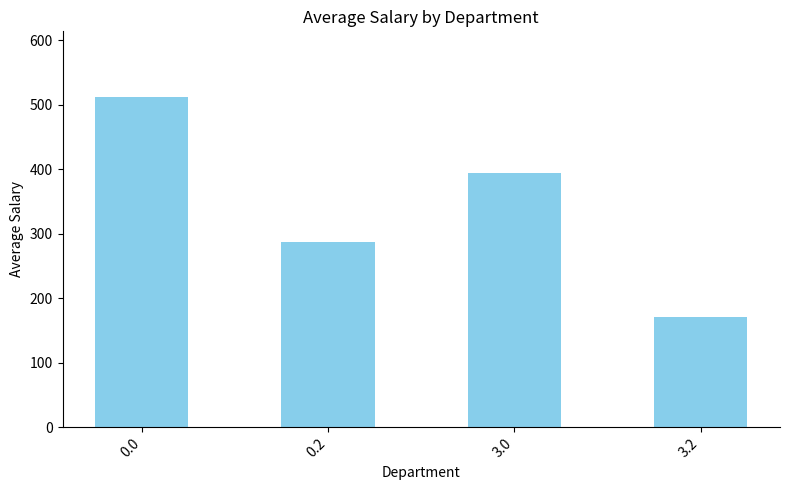

How many values exceed 394?

2